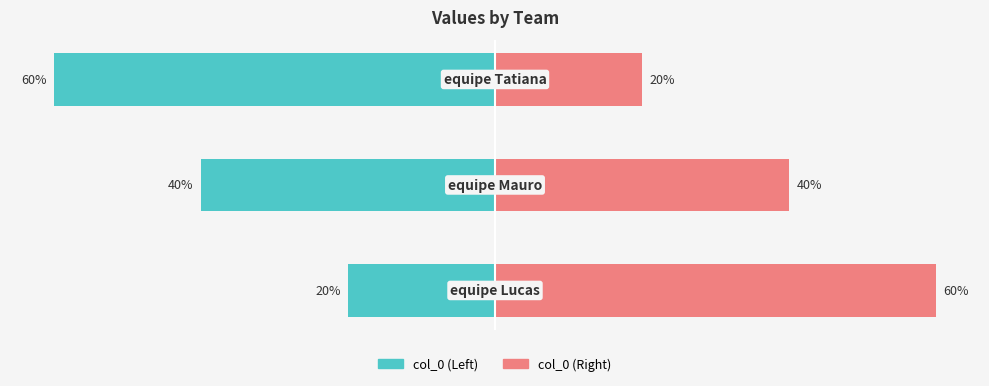

The value of col_0 (Left) at 0 is -20. True or false?

True